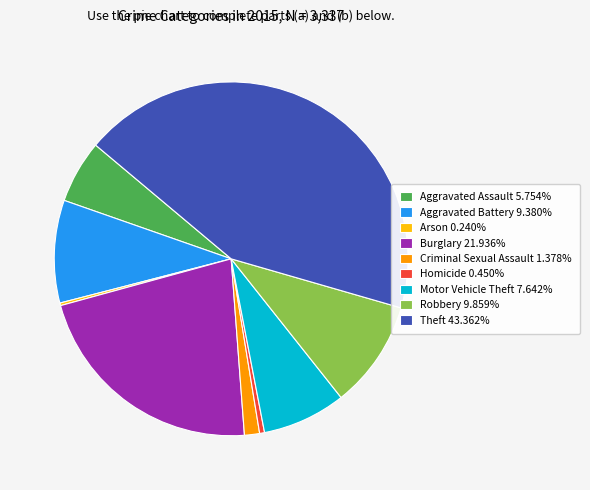

Is it true that Aggravated Assault is 1% of the pie?

False